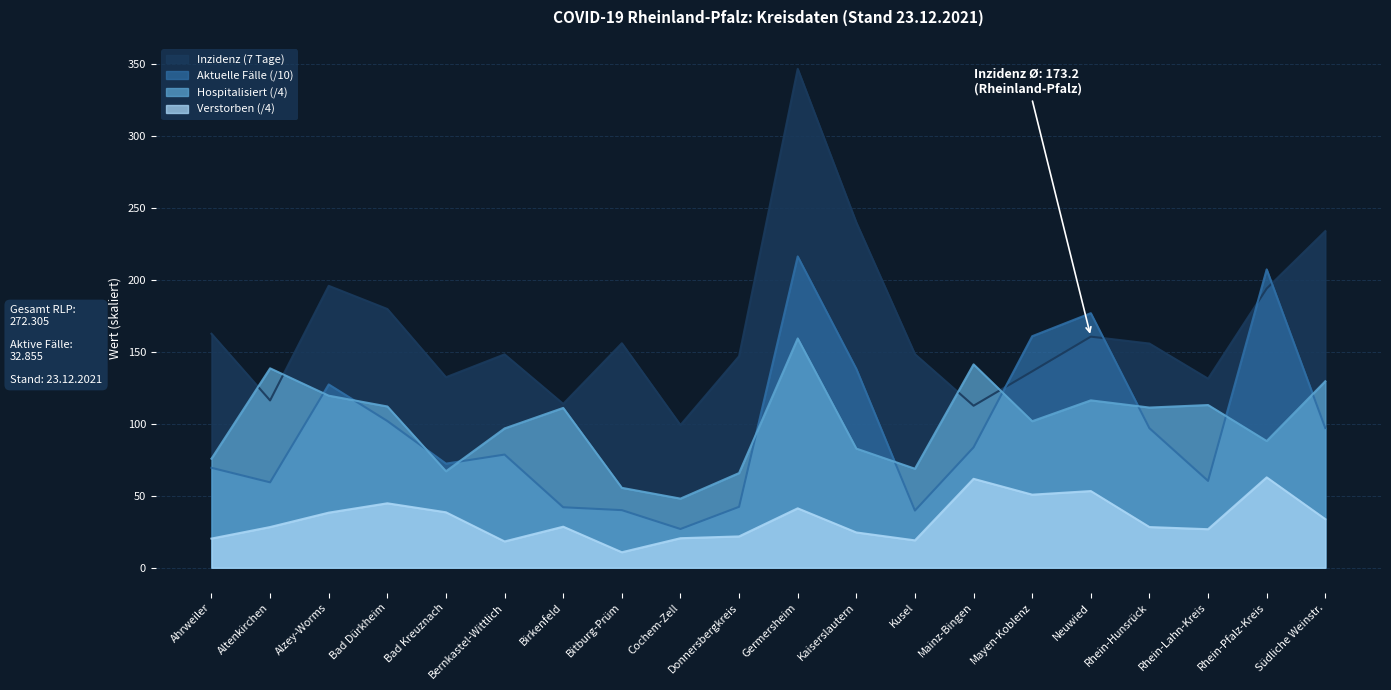

True or false: Aktuelle Fälle and Verstorben intersect in this chart.

False